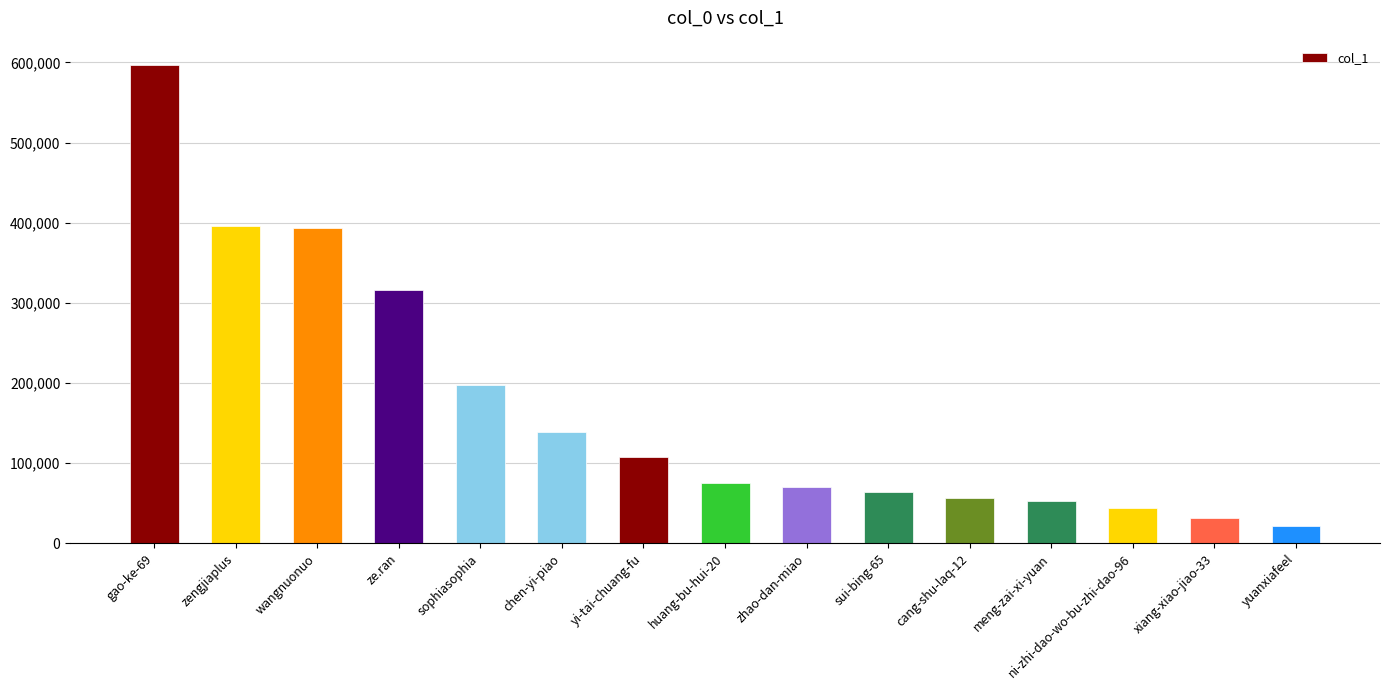

Read the value at yuanxiafeel, to the nearest 100.

21000